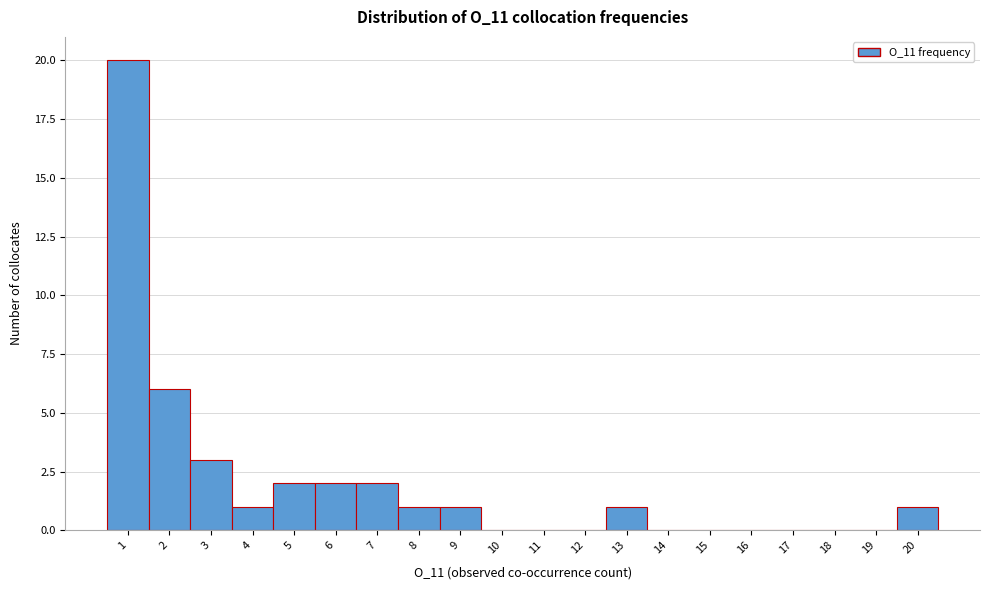

Reading left to right, transcribe this chart: for each bar, give the range it covers on the x-axis and its height. The values are not printed on the chart, so give them approximately, as read against the axis.

0.5 to 1.5: 20
1.5 to 2.5: 6
2.5 to 3.5: 3
3.5 to 4.5: 1
4.5 to 5.5: 2
5.5 to 6.5: 2
6.5 to 7.5: 2
7.5 to 8.5: 1
8.5 to 9.5: 1
9.5 to 10.5: 0
10.5 to 11.5: 0
11.5 to 12.5: 0
12.5 to 13.5: 1
13.5 to 14.5: 0
14.5 to 15.5: 0
15.5 to 16.5: 0
16.5 to 17.5: 0
17.5 to 18.5: 0
18.5 to 19.5: 0
19.5 to 20.5: 1